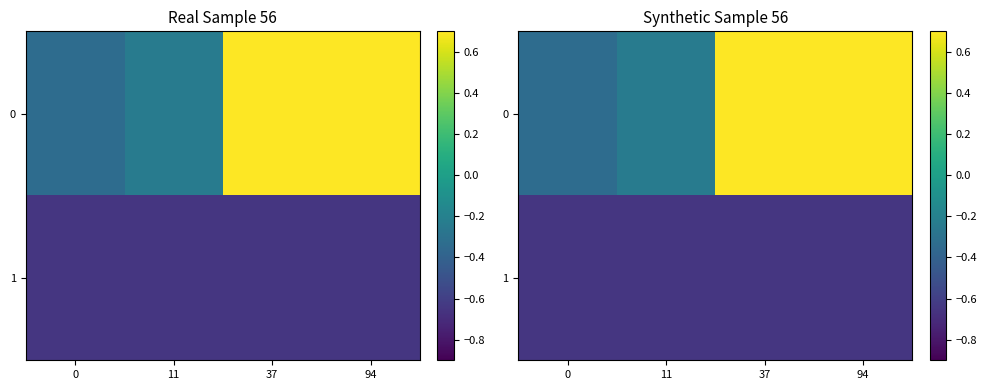

At 0, list the series in order from smallest to largest.

1, 0